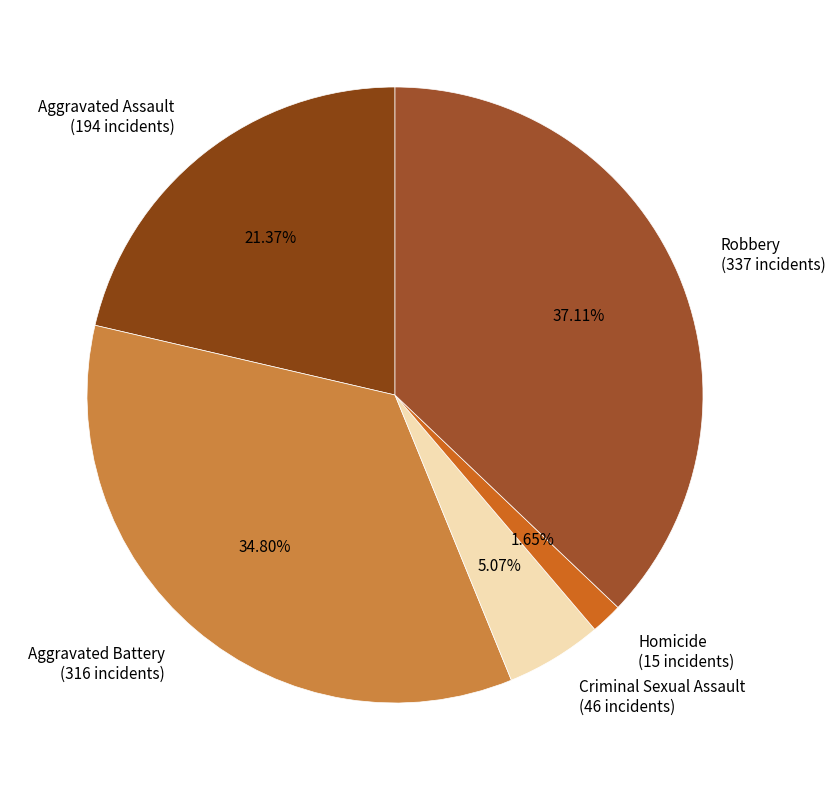

Combined, what portion of the pie is Robbery and Aggravated Assault?

58.5%